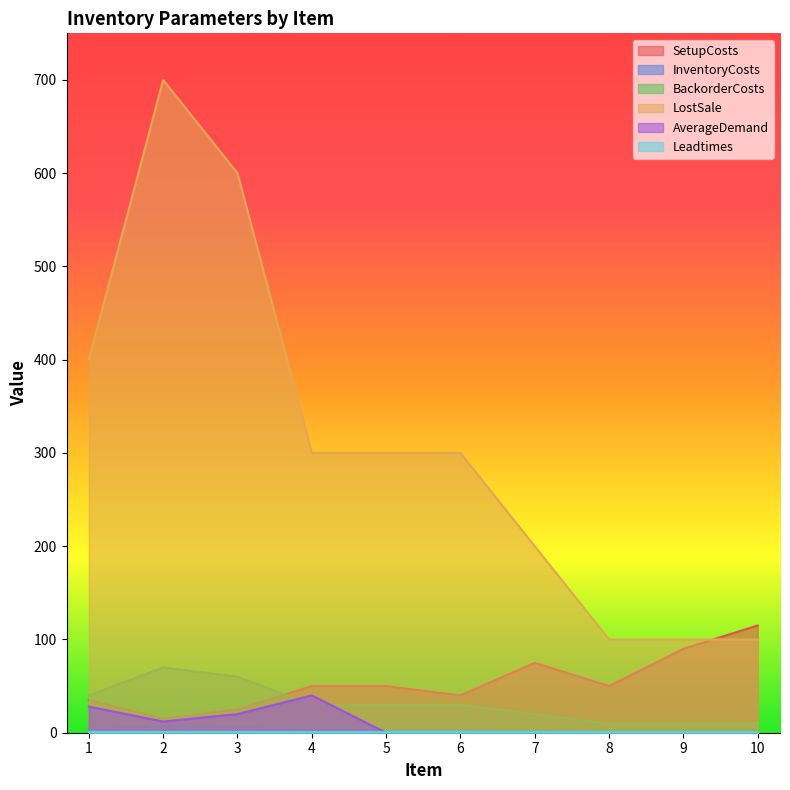

True or false: InventoryCosts and SetupCosts intersect in this chart.

False